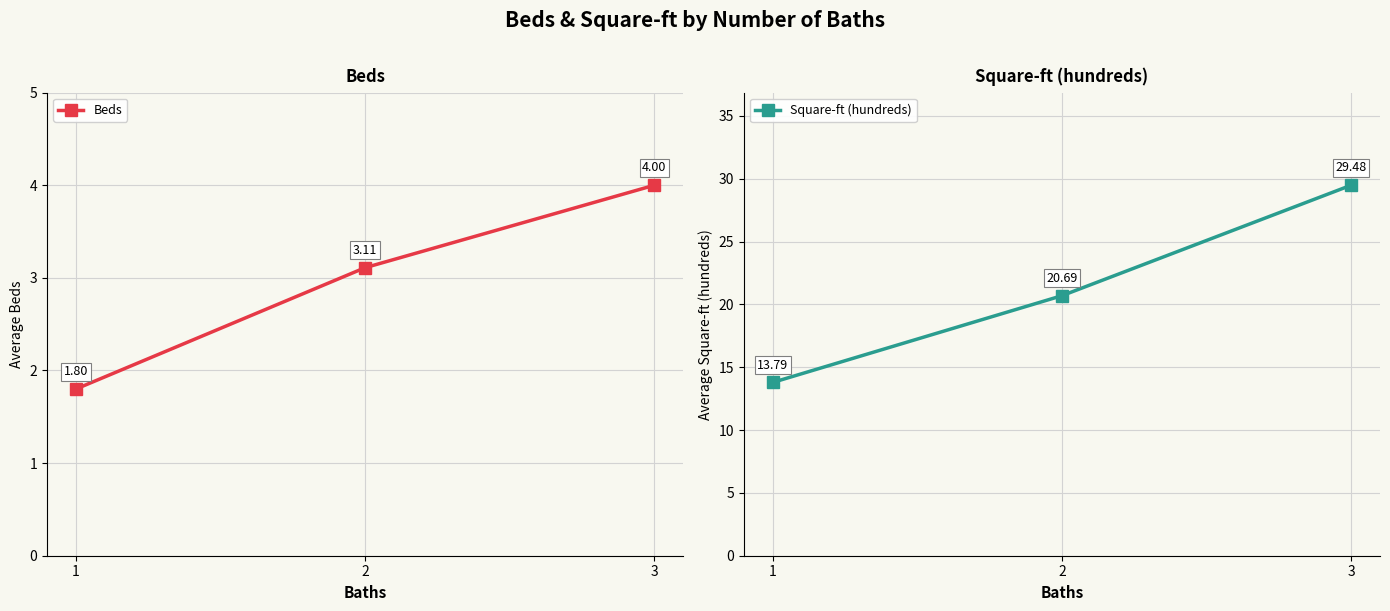

Does the chart have visible grid lines?

Yes